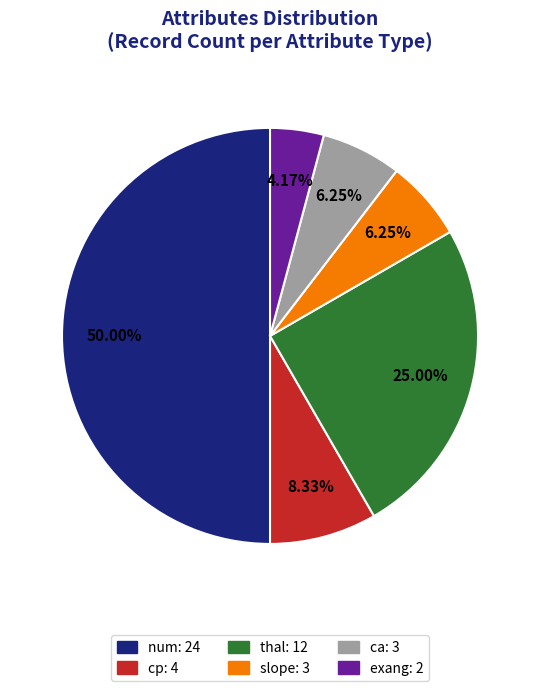

Does slope: 3 account for over 50% of the chart?

No